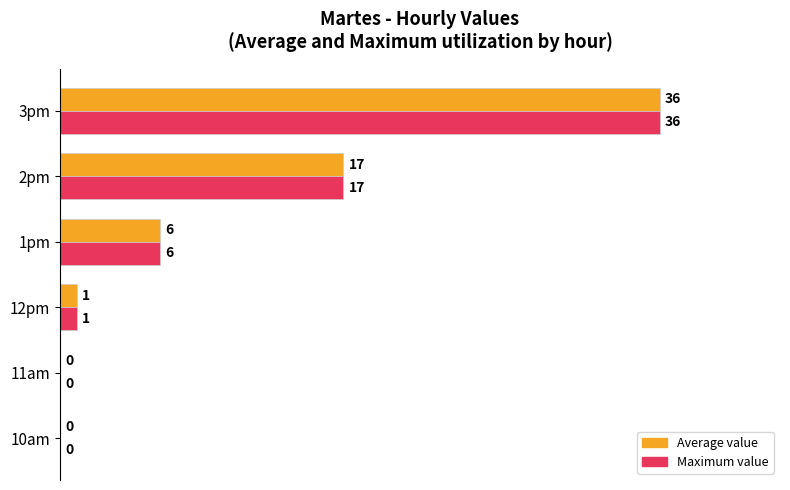

What is the total value across all series at 1pm?

12